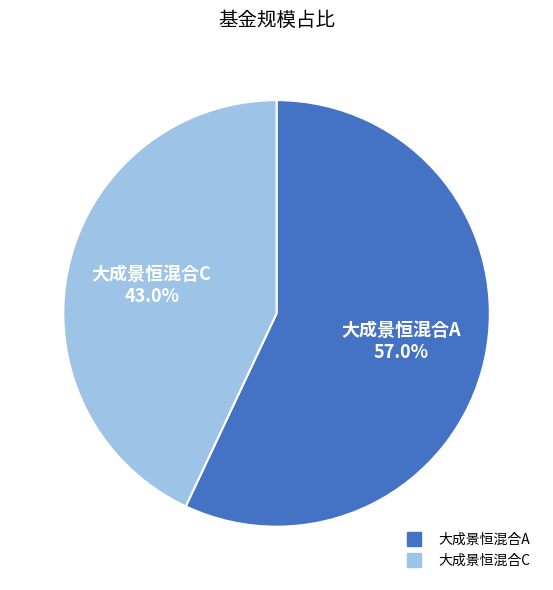

Does 大成景恒混合A account for over 50% of the chart?

Yes